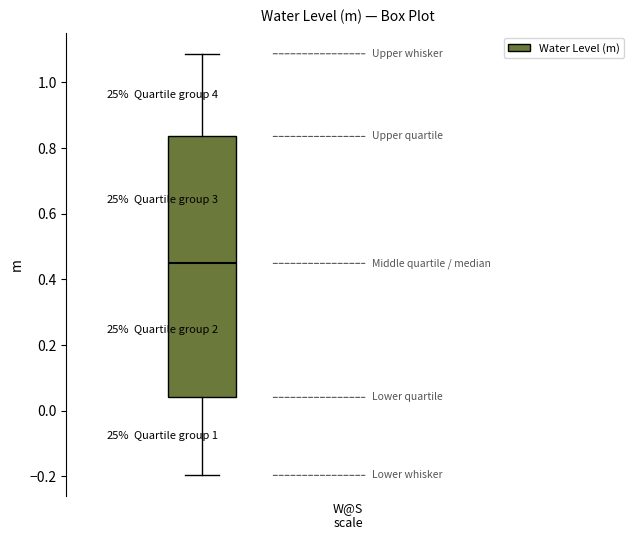

Transcribe this box plot: give where the median line is, the range the box spans, and where the two whiskers end, as read against the y-axis. The values are not printed on the chart, so give them approximately, as read against the axis.

median 0.44, box 0.04 to 0.84, whiskers -0.20 to 1.08